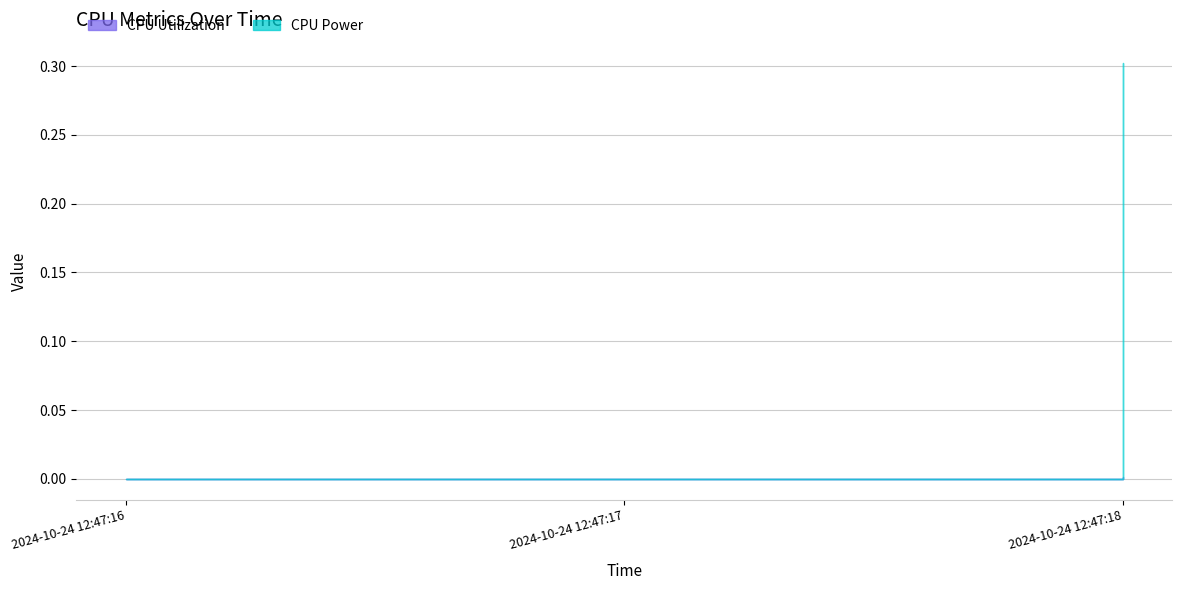

The value of CPU Utilization at 2024-10-24 12:47:17 is 0.0. True or false?

True